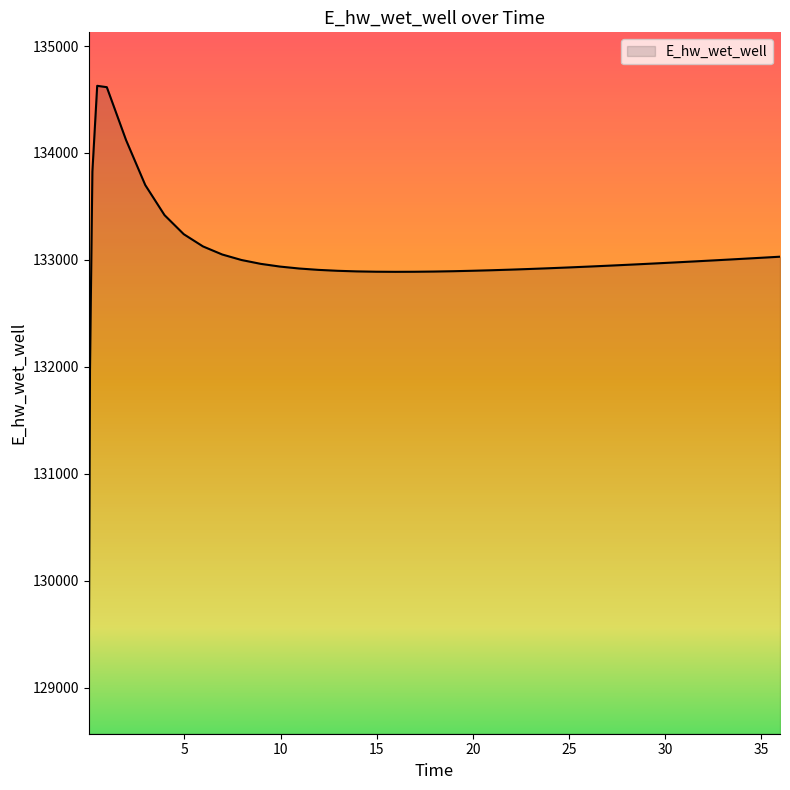

What is the difference between the maximum and minimum values?

5557.7